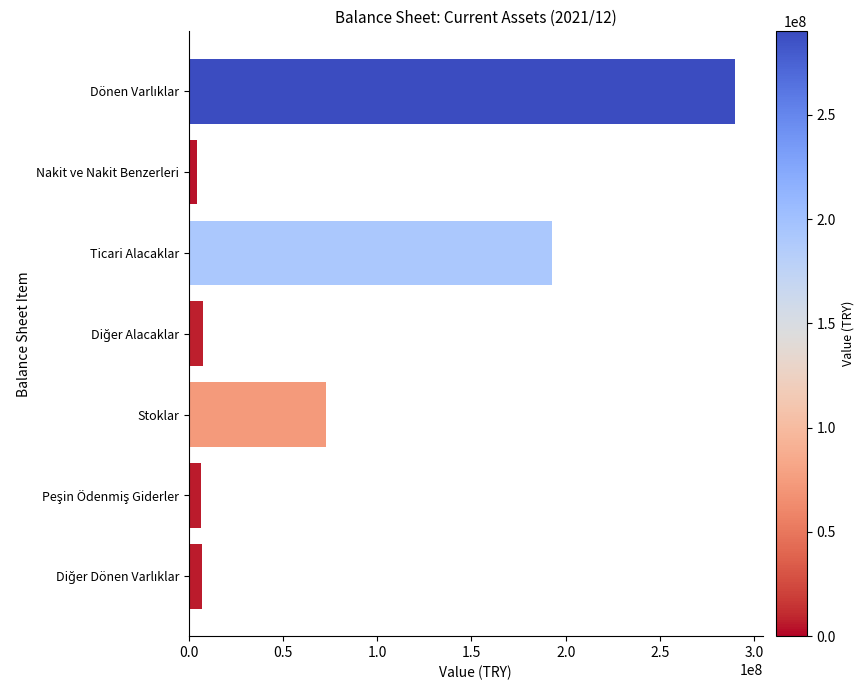

What is the greatest value displayed?

290052761